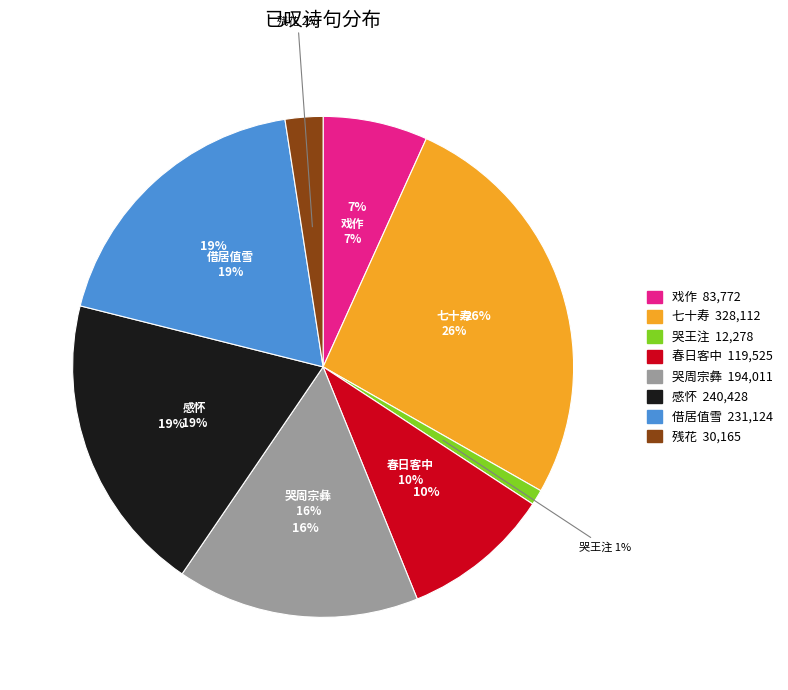

To the nearest percent, what is the difference between the 借居值雪·已叹长安索米难 and 感怀·已叹东隅失 slice percentages?

1%